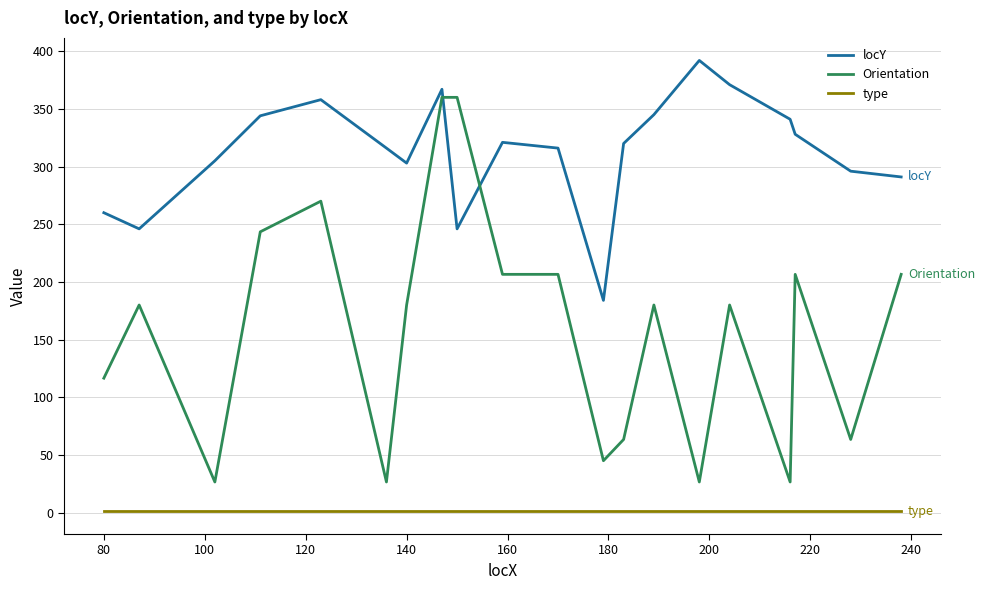

True or false: type and locY cross at least once.

False